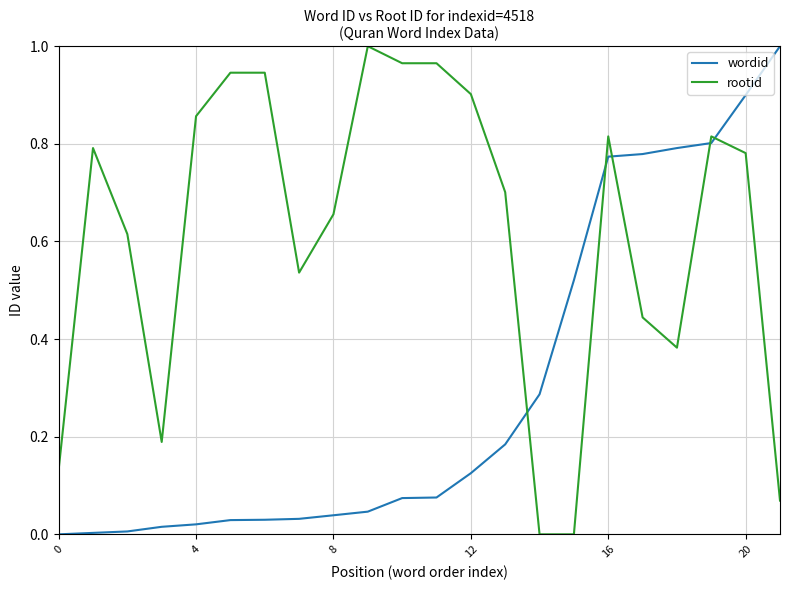

What are all the series names shown in the legend?

wordid, rootid